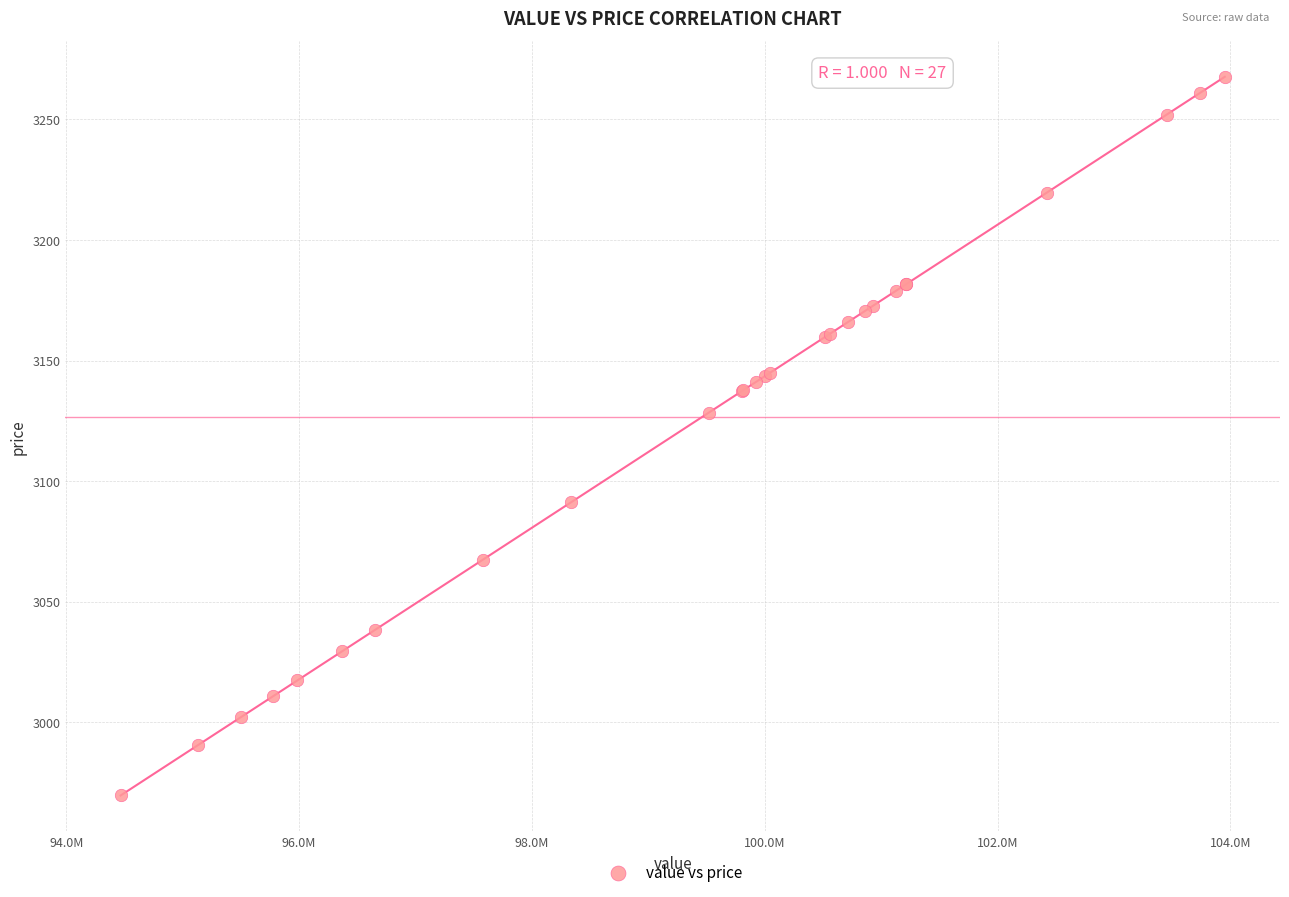

What Y value in the scatter plot is closest to 3118?

3128.4